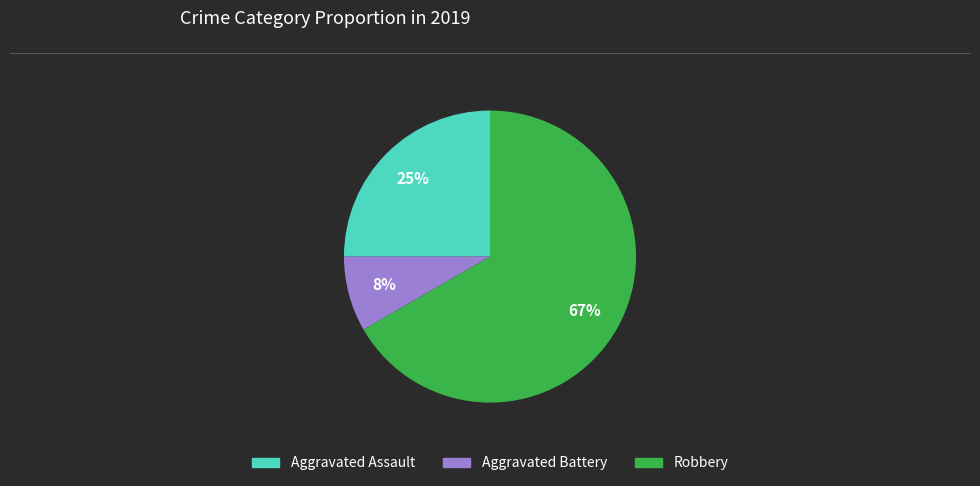

Is the sum of Aggravated Battery and Aggravated Assault greater than half?

No